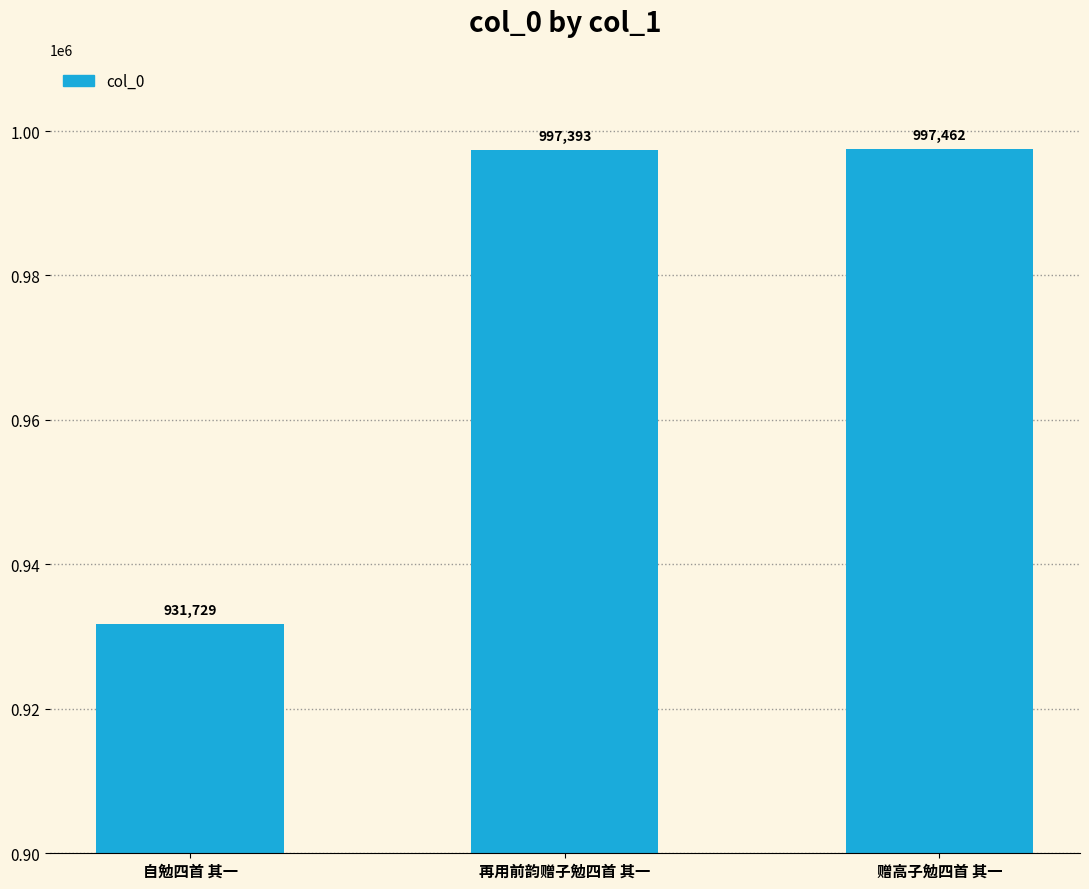

What is the label of the 2nd bar from the right?

再用前韵赠子勉四首 其一